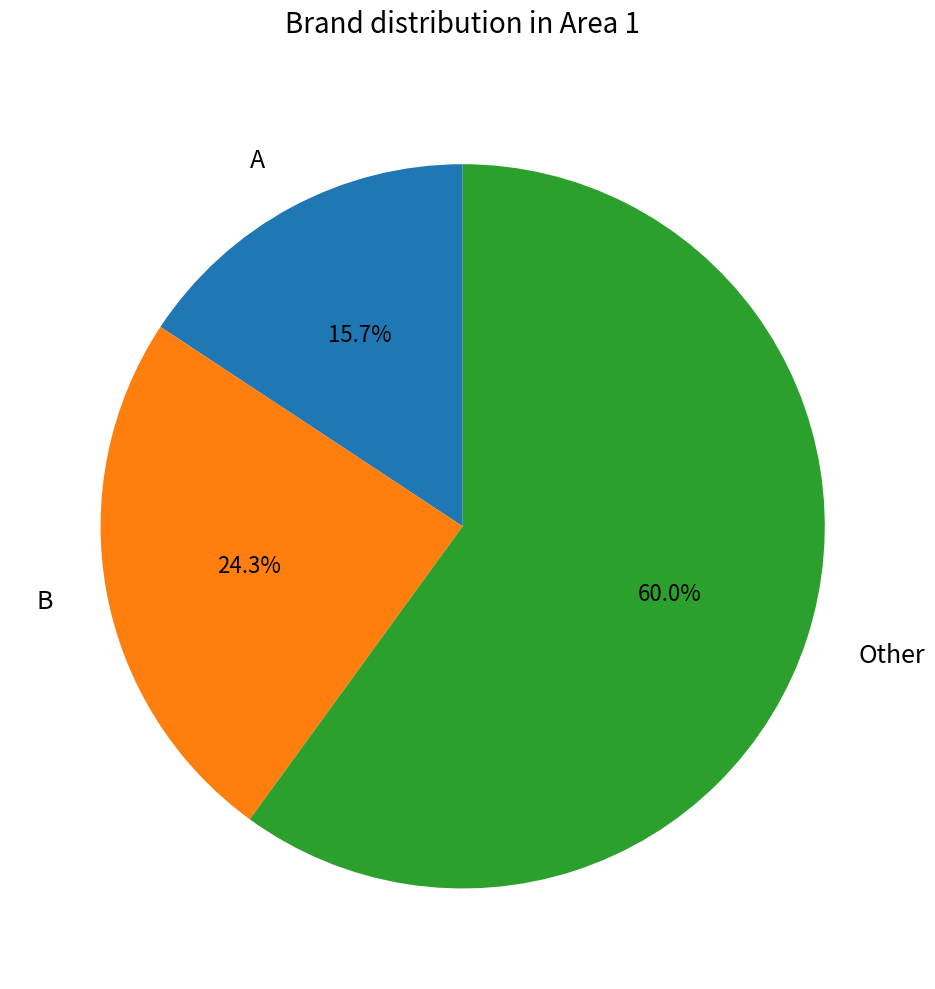

Rank the categories by value from highest to lowest.

Other, B, A